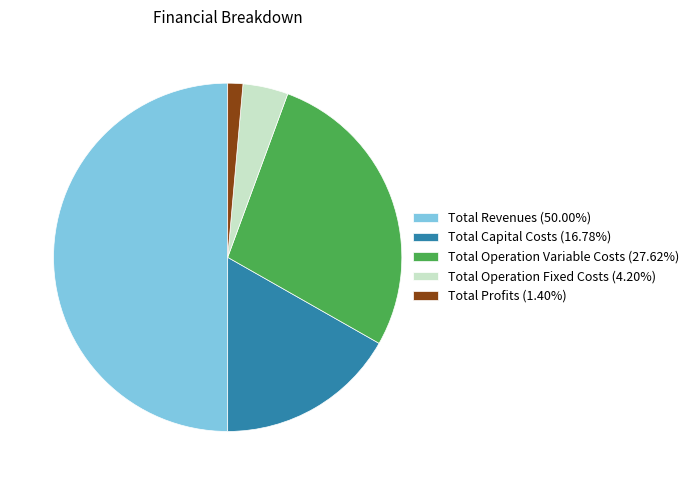

Does Total Operation Variable Costs (27.62%) account for over 50% of the chart?

No